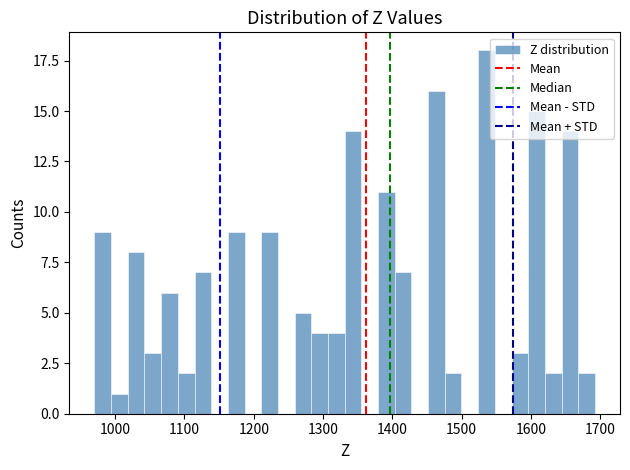

Around what value on the x-axis is the tallest bar? Give the approximate position of its centre, as read against the axis.

1540